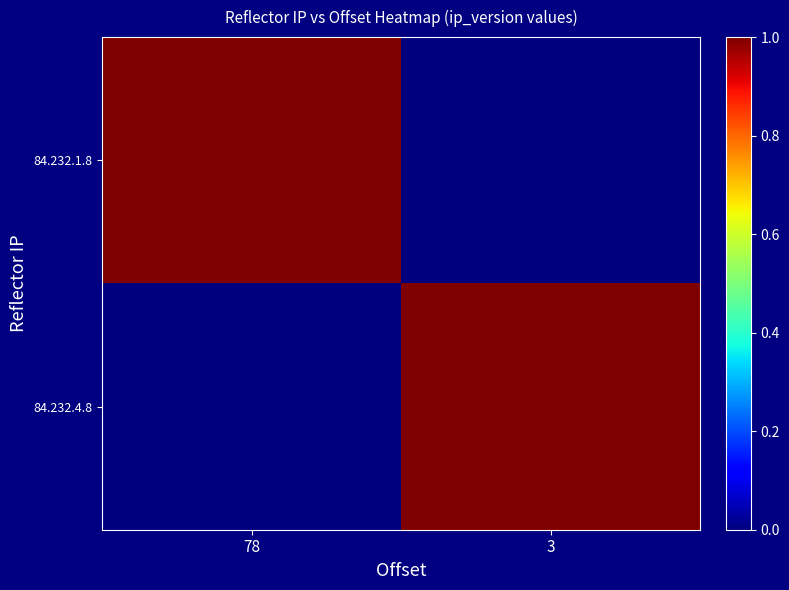

Rank the series at 78 from highest to lowest value.

84.232.1.8, 84.232.4.8